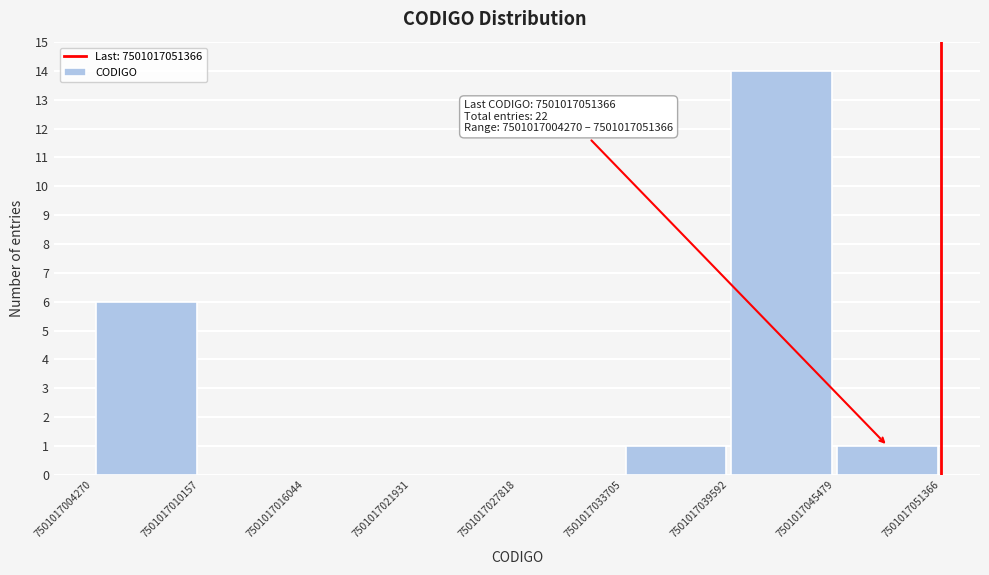

Which range on the x-axis has the tallest bar?

7501017039592 to 7501017045479